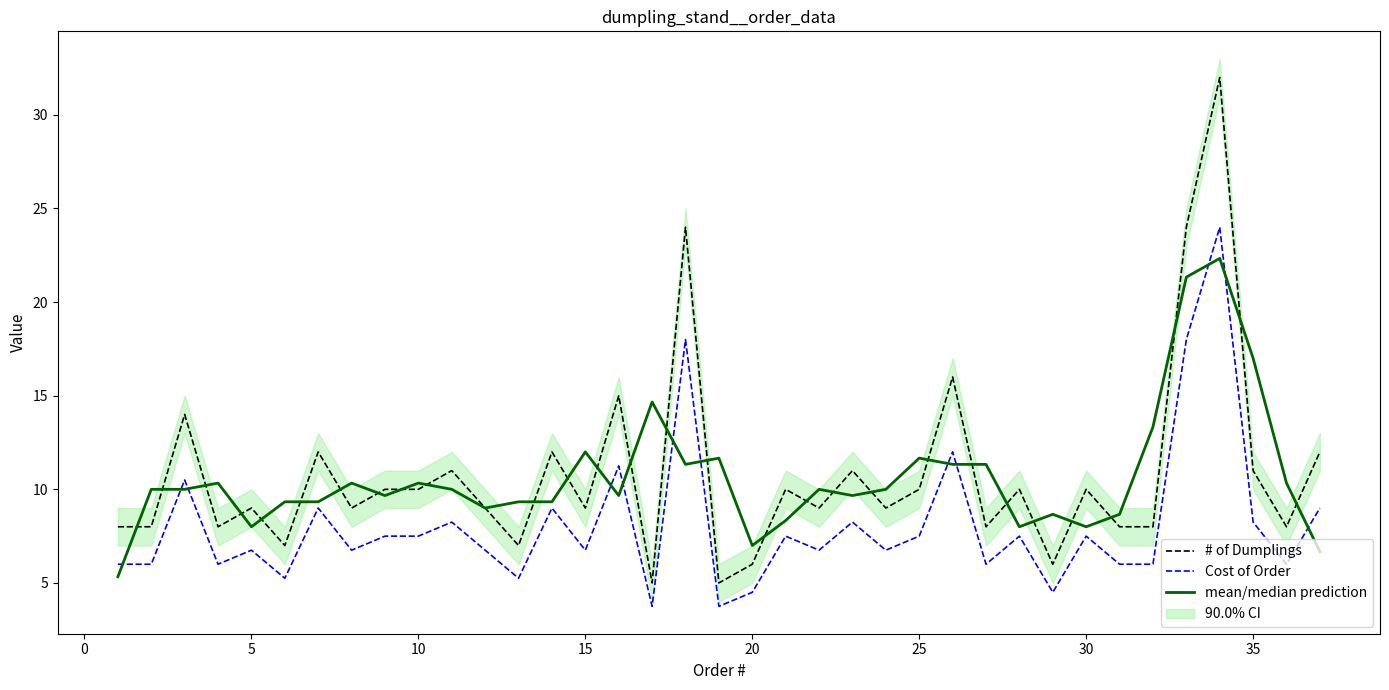

What is the sum of all Cost of Order values?

300.0